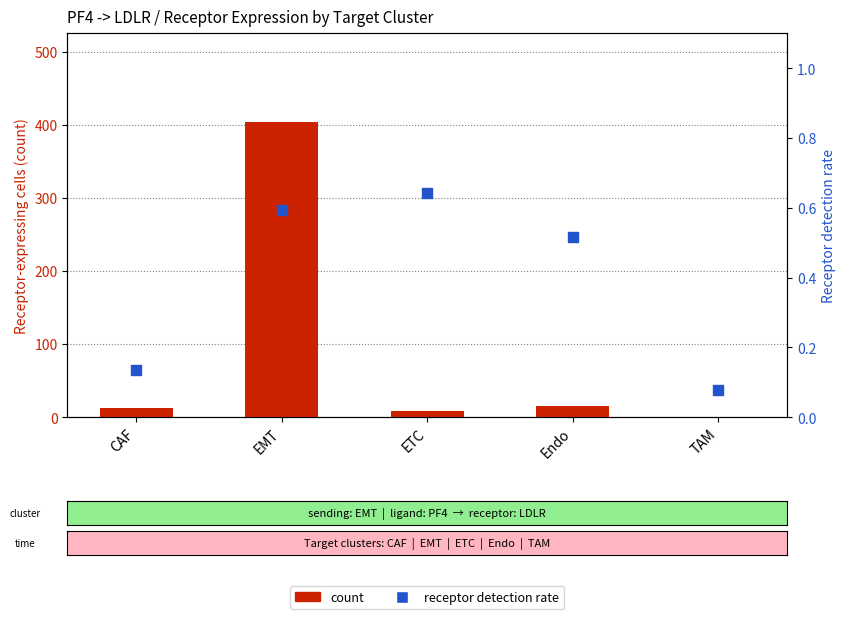

Which series has the widest spread of Y values?

count